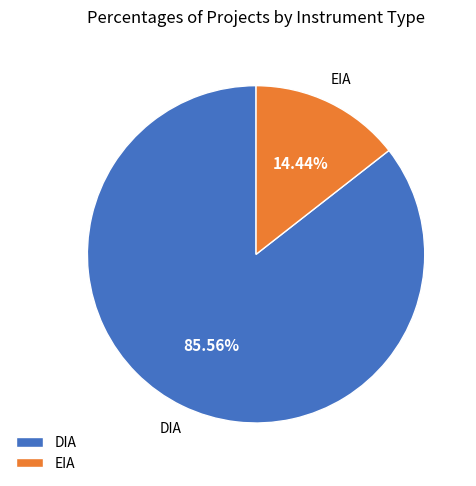

To the nearest percent, what is the difference between the EIA and DIA slice percentages?

71%